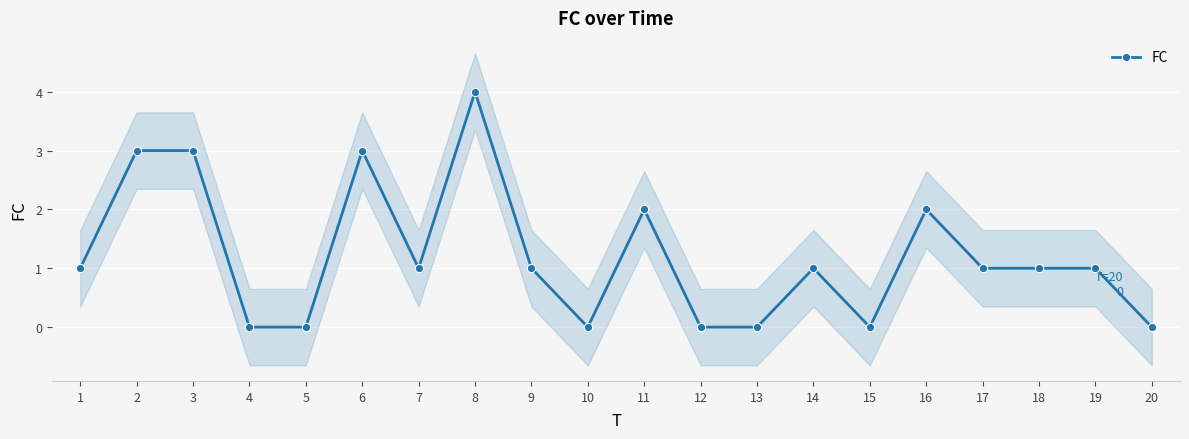

At which category does the data reach its first local valley?

7